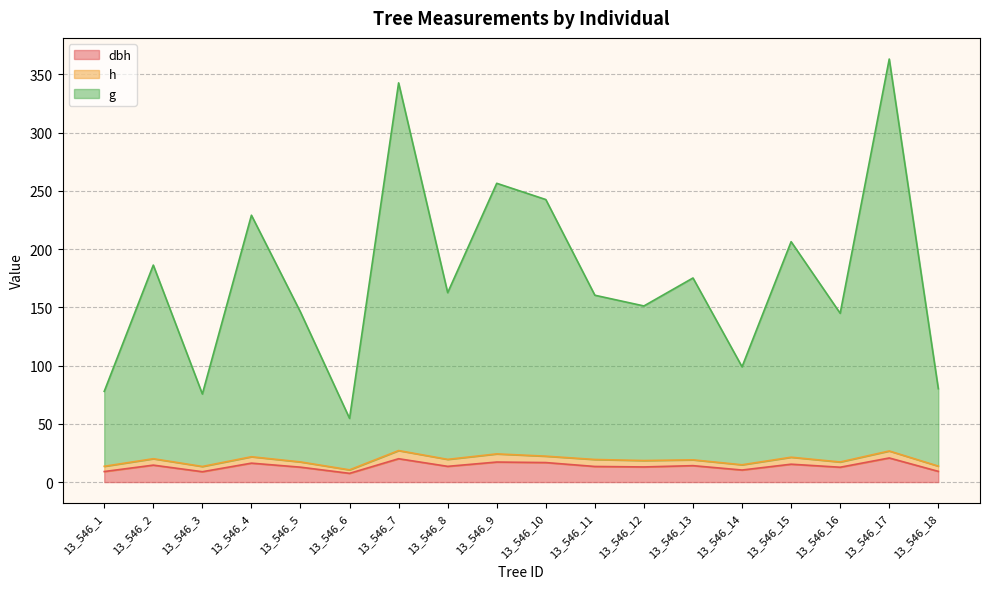

What is the difference between the dbh values at 13_546_13 and 13_546_1?

5.0